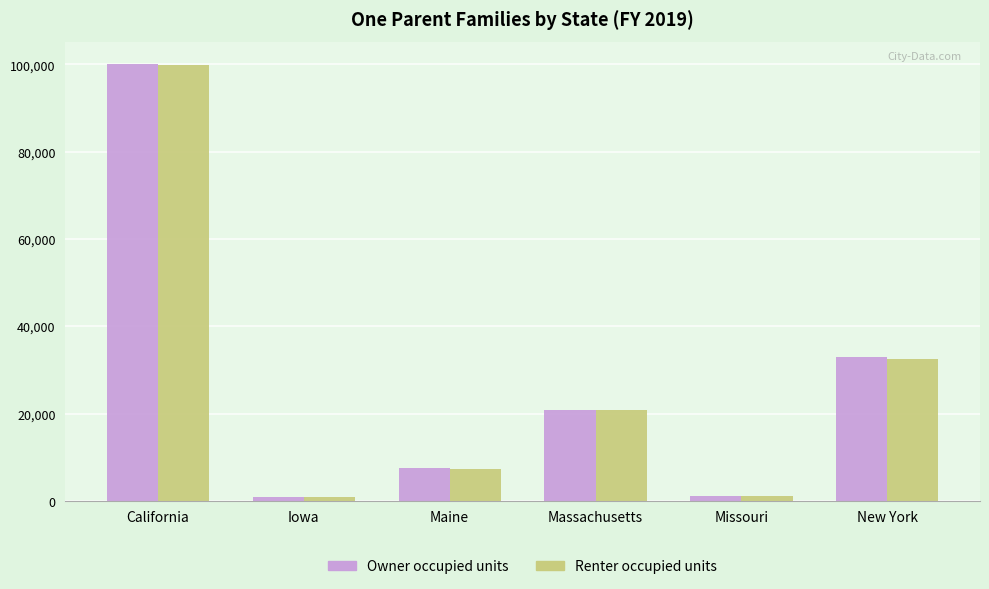

How many categories are shown in the chart?

6